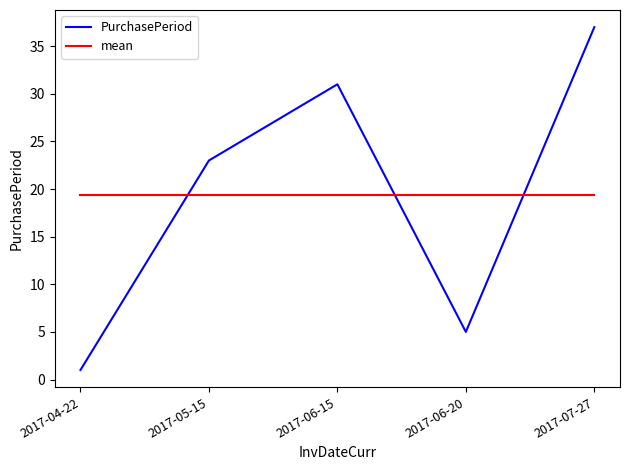

What position from the right is 2017-05-15?

4